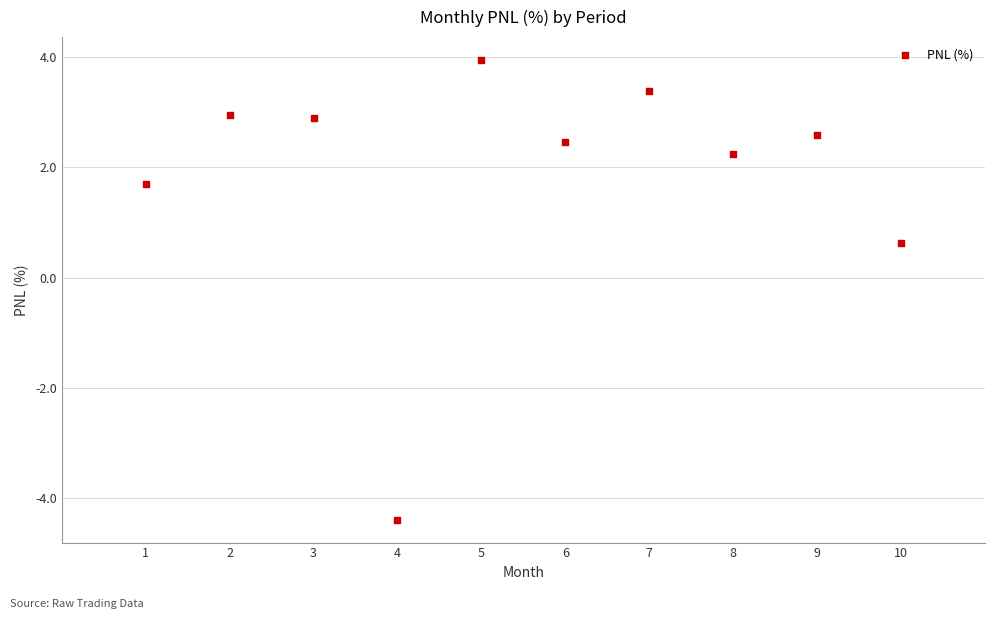

What Y value in the scatter plot is closest to 0?

0.6